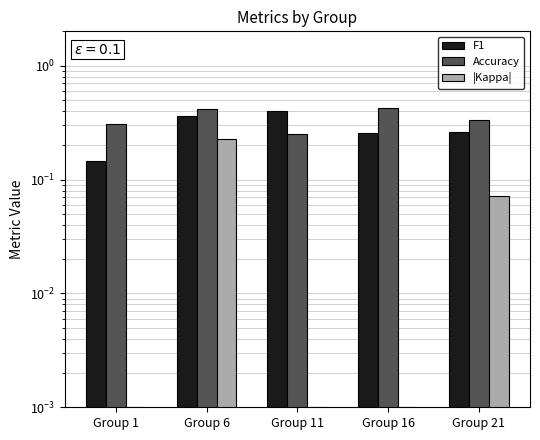

Reading left to right, list all the values displayed in this chart.

F1: 0.1	0.4	0.4	0.3	0.3
Accuracy: 0.3	0.4	0.2	0.4	0.3
|Kappa|: 0.0	0.2	0.0	0.0	0.1